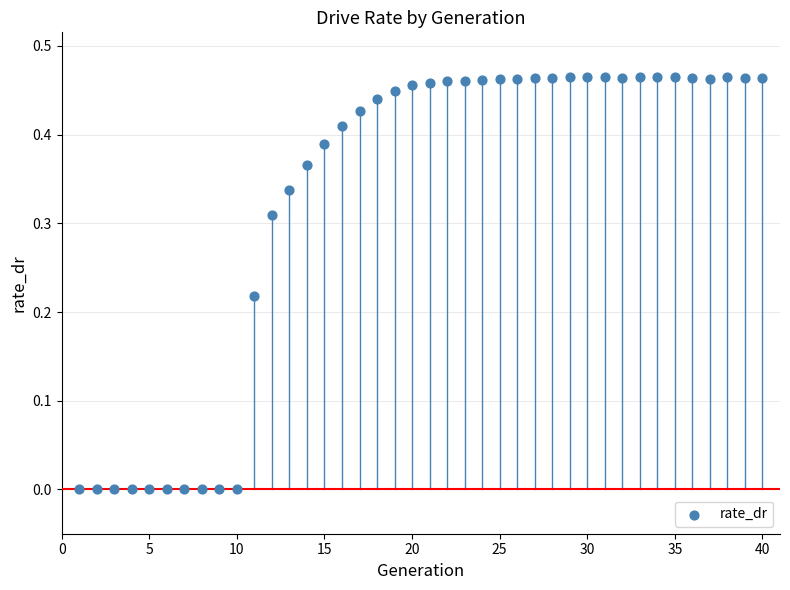

What is the range of X values (max minus min)?

39.0